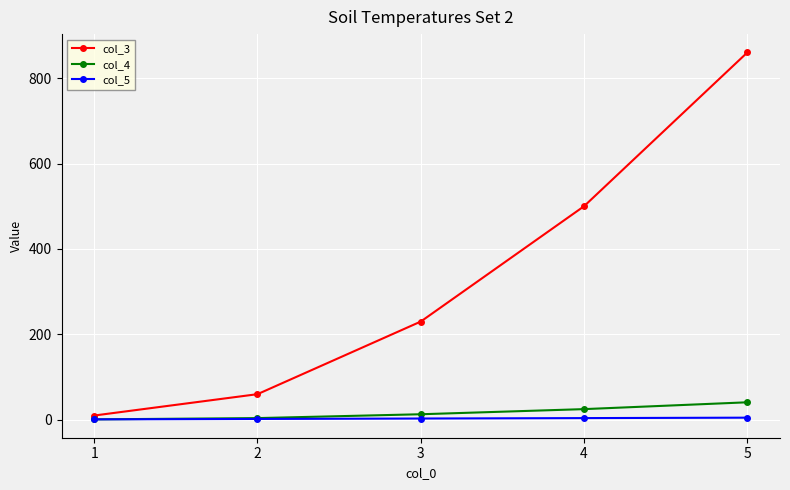

At how many categories does at least one series exceed 419?

2